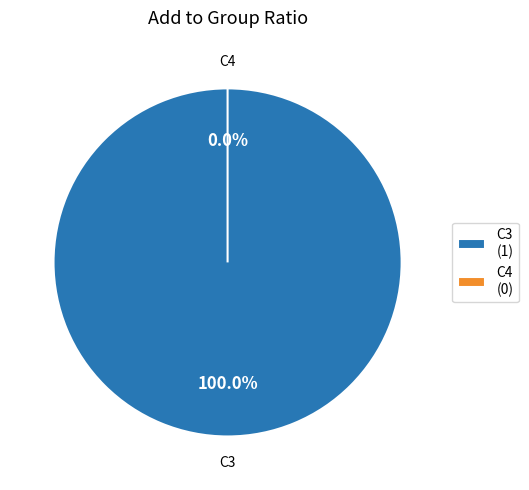

Is it true that C4 is 0% of the pie?

True